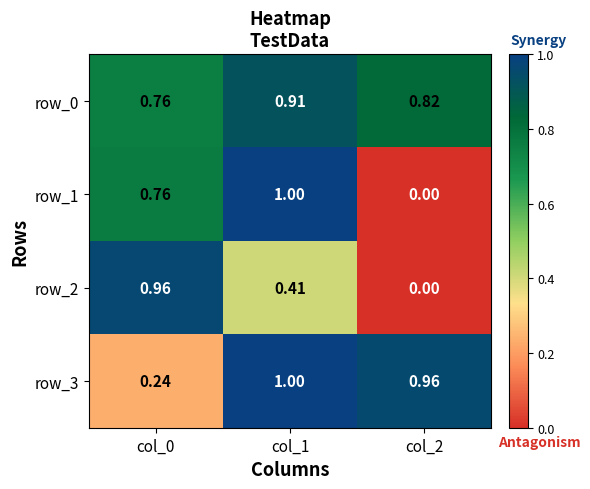

What is the difference between the row_1 values at col_1 and col_0?

0.2